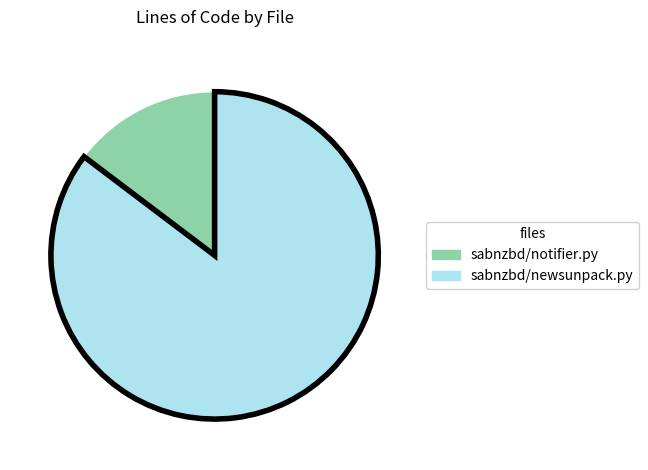

Combined, do sabnzbd/newsunpack.py and sabnzbd/notifier.py account for over 50%?

Yes